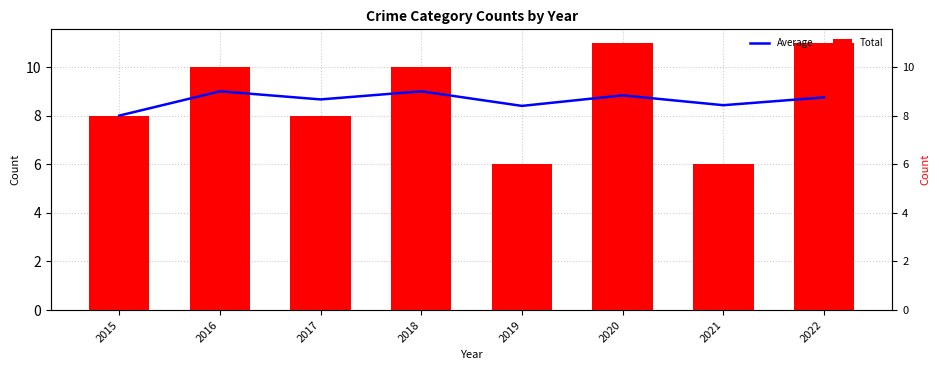

What is the minimum value for Total?

6.0